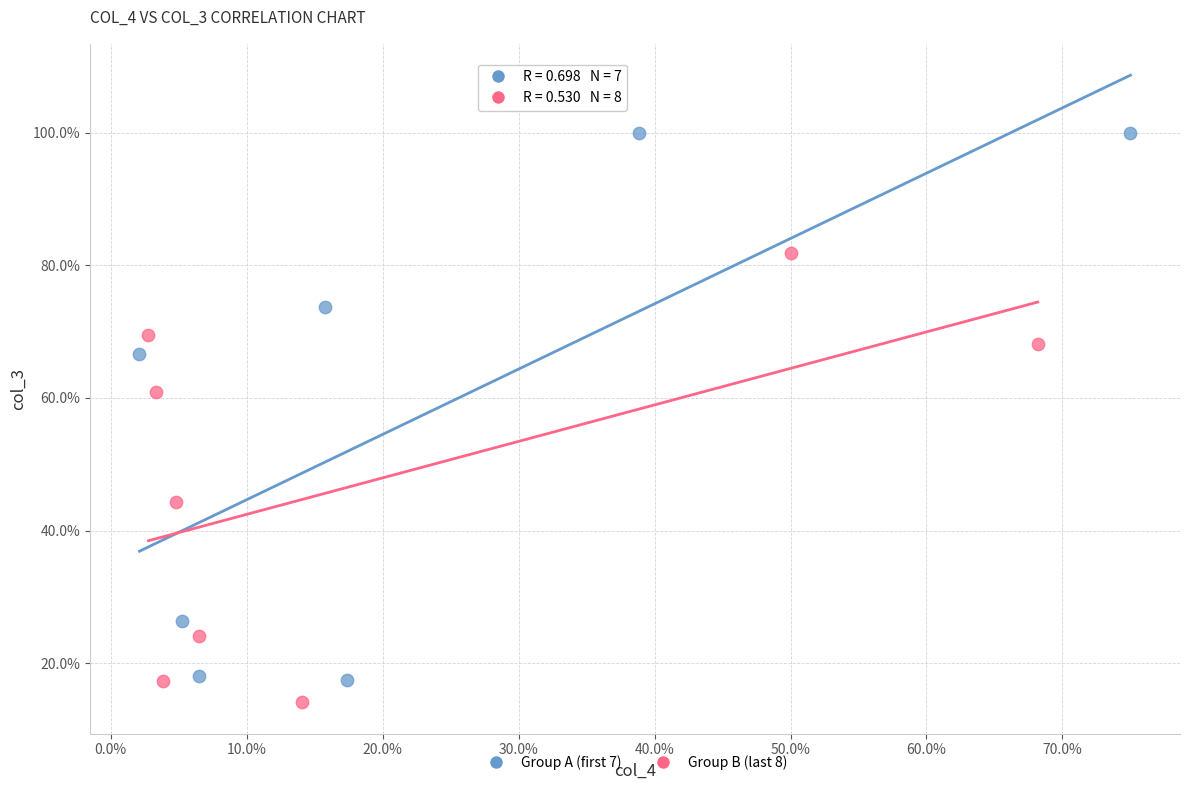

Which series reaches the minimum Y coordinate?

Group B (last 8)